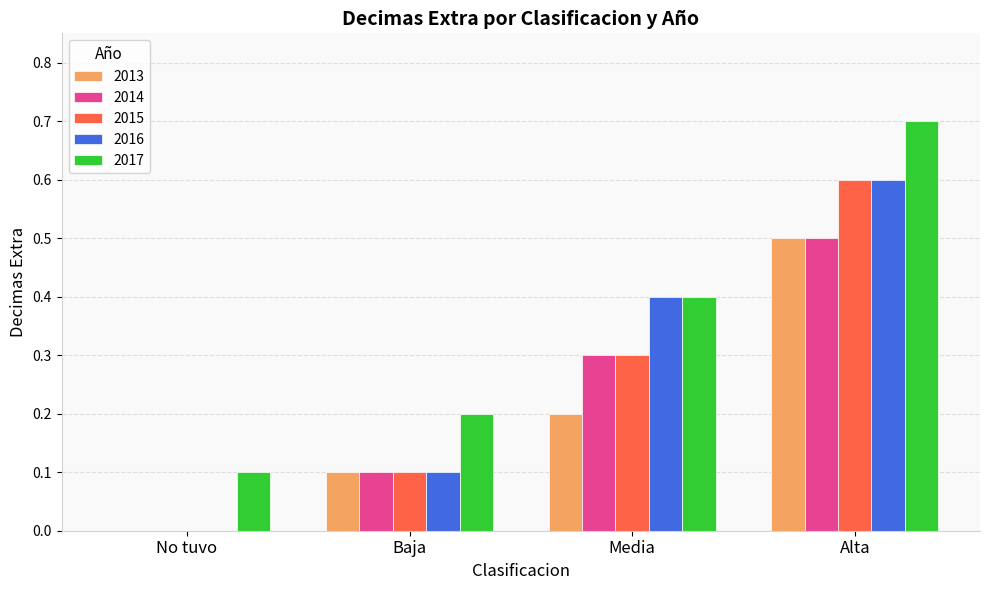

Is it true that 2013 equals 0.7 at Alta?

False